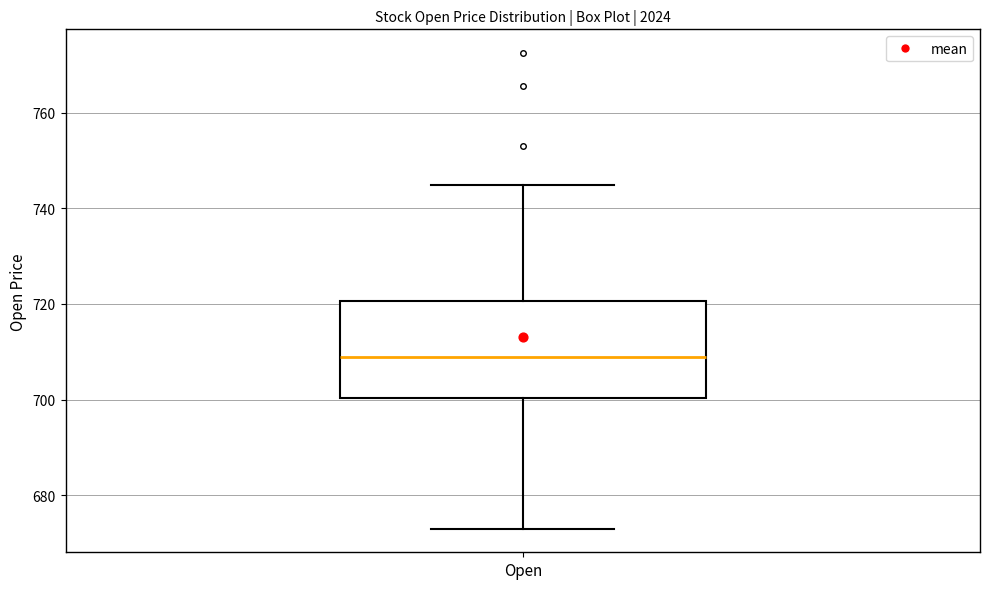

Transcribe this box plot: give where the median line is, the range the box spans, and where the two whiskers end, as read against the y-axis. The values are not printed on the chart, so give them approximately, as read against the axis.

median 708, box 700 to 720, whiskers 674 to 744